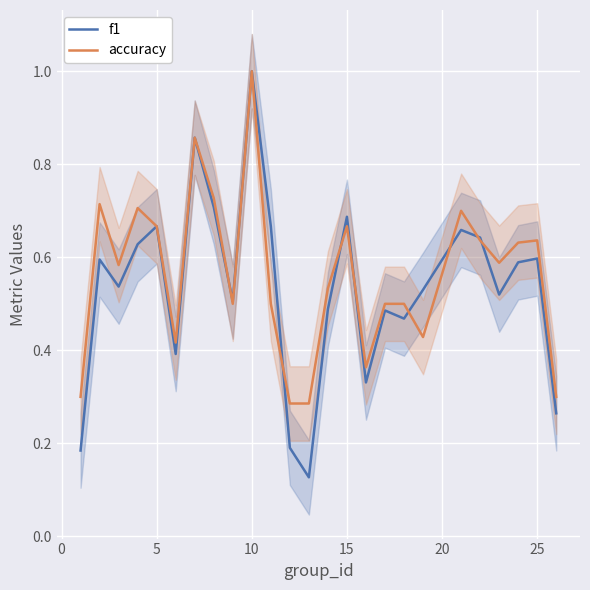

True or false: f1 and accuracy intersect in this chart.

True